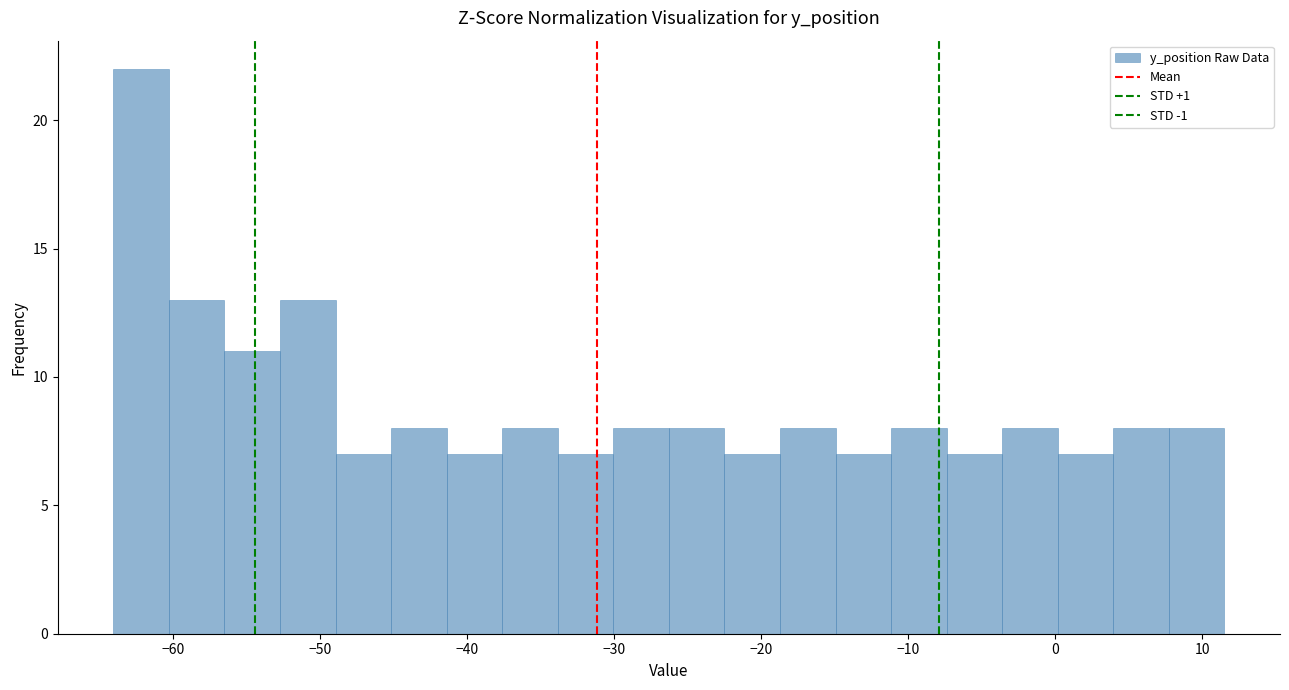

Read against the x-axis, roughly where is the centre of the tallest bar?

-62